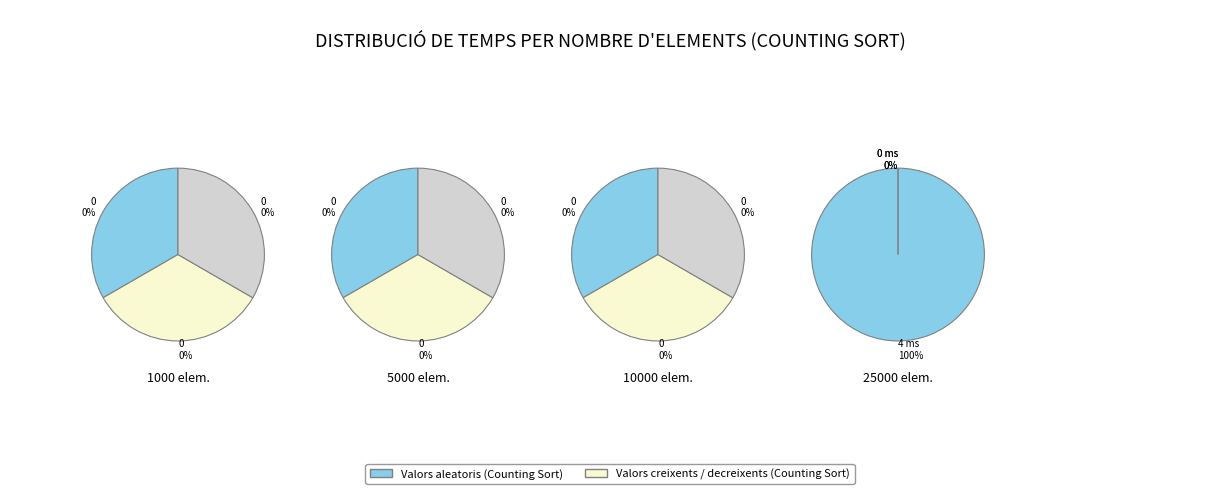

Which category has the biggest portion of the pie?

25000